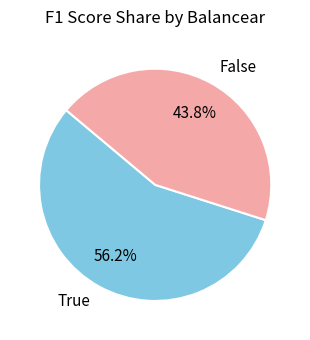

To the nearest percent, what is the average slice percentage?

50%